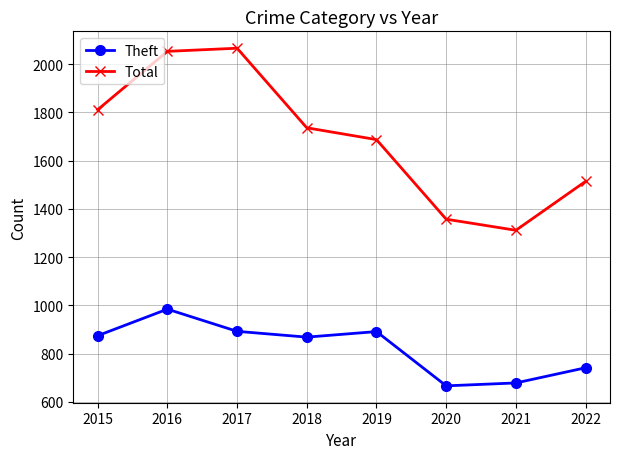

True or false: Total and Theft cross at least once.

False